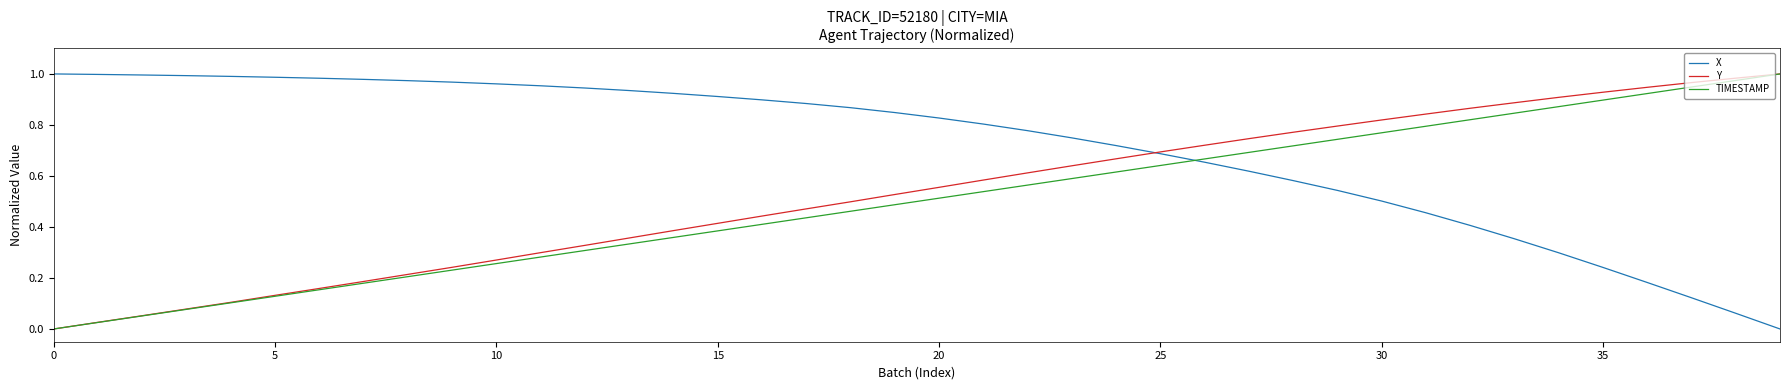

How many lines are shown in the chart?

3